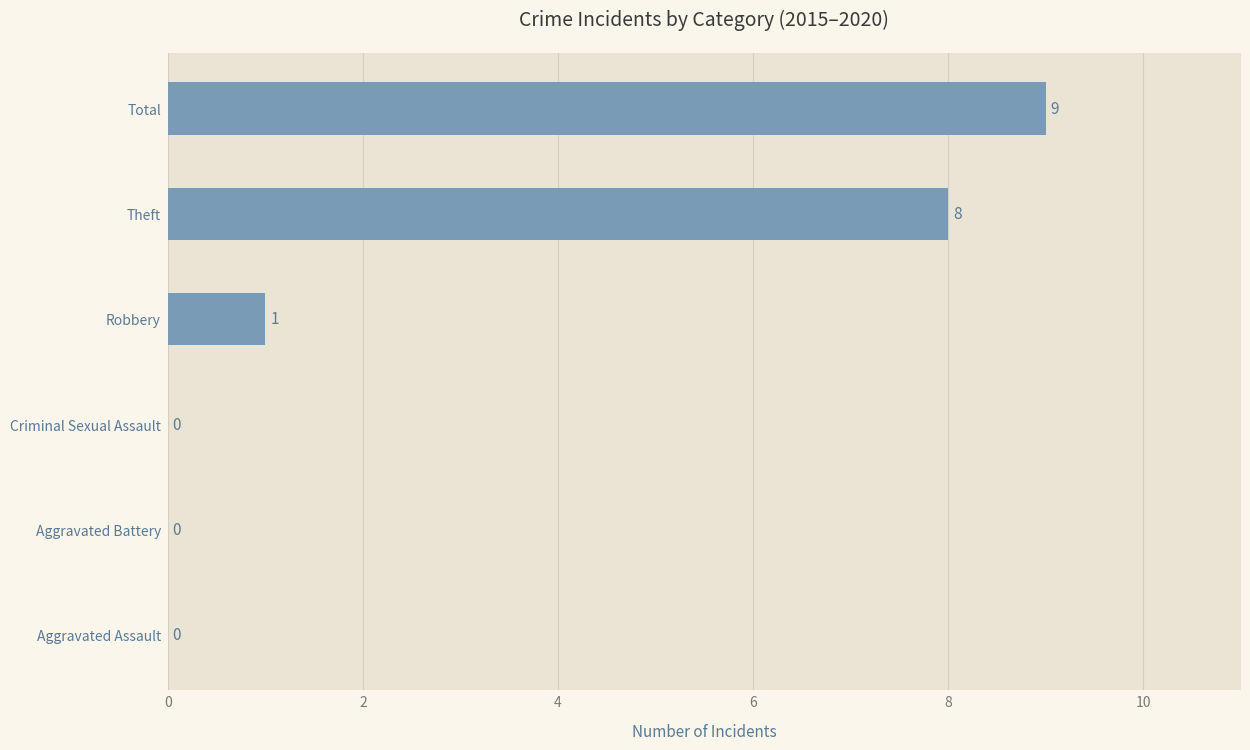

Is it true that the value at Criminal Sexual Assault is 6?

False